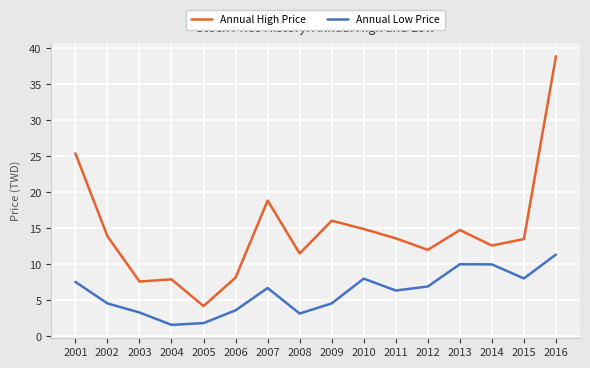

True or false: Annual Low Price has a value of 13.1 at 2015.

False